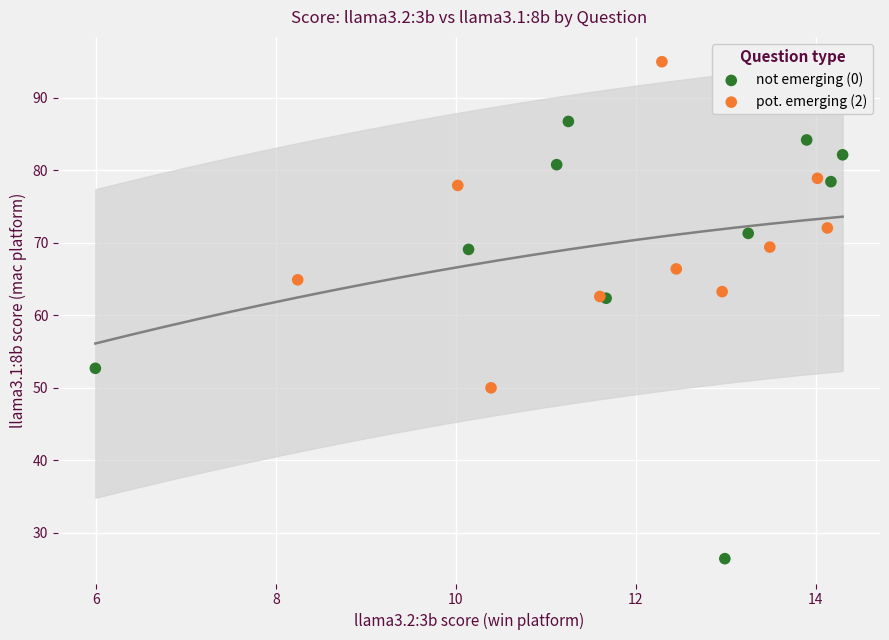

Which series has the largest Y range (max minus min)?

not emerging (0)